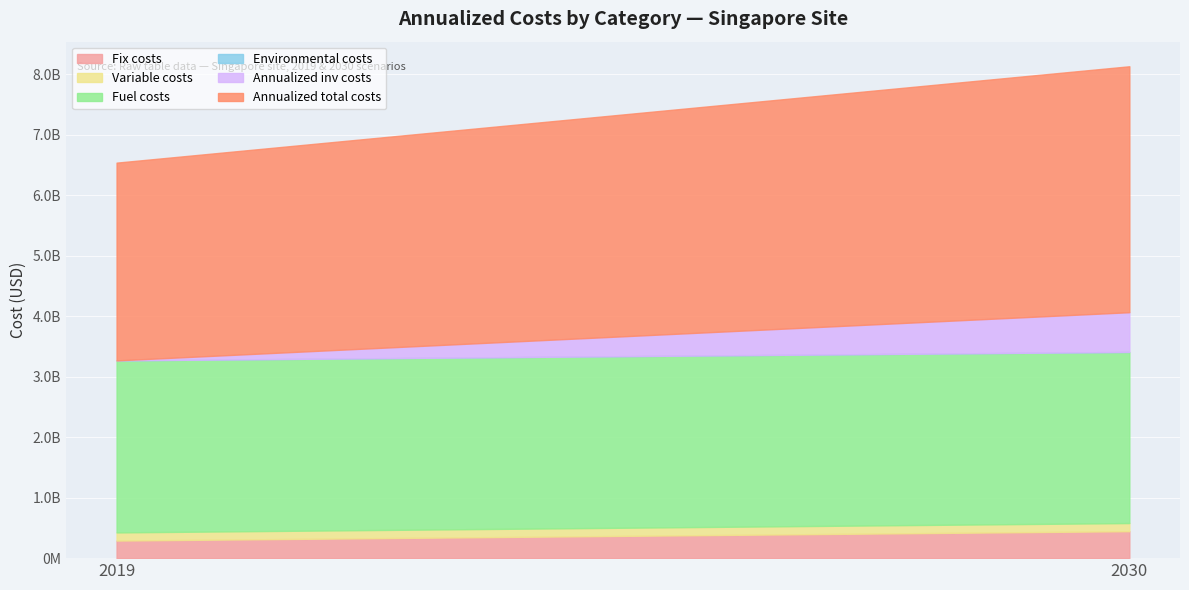

At how many categories does at least one series exceed 3662907850?

1